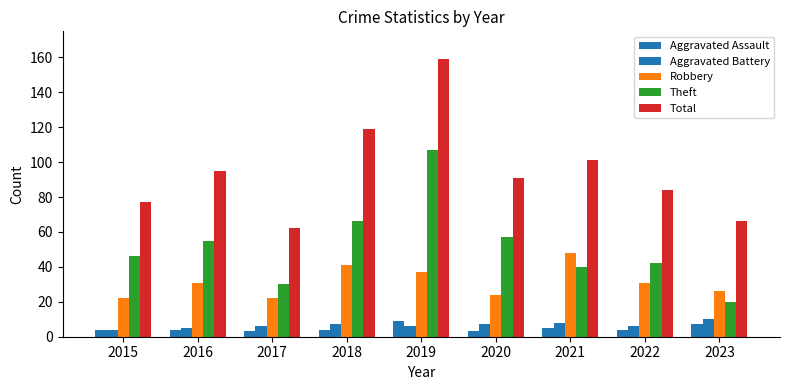

List the series in order of their peak value, lowest first.

Aggravated Assault, Aggravated Battery, Robbery, Theft, Total